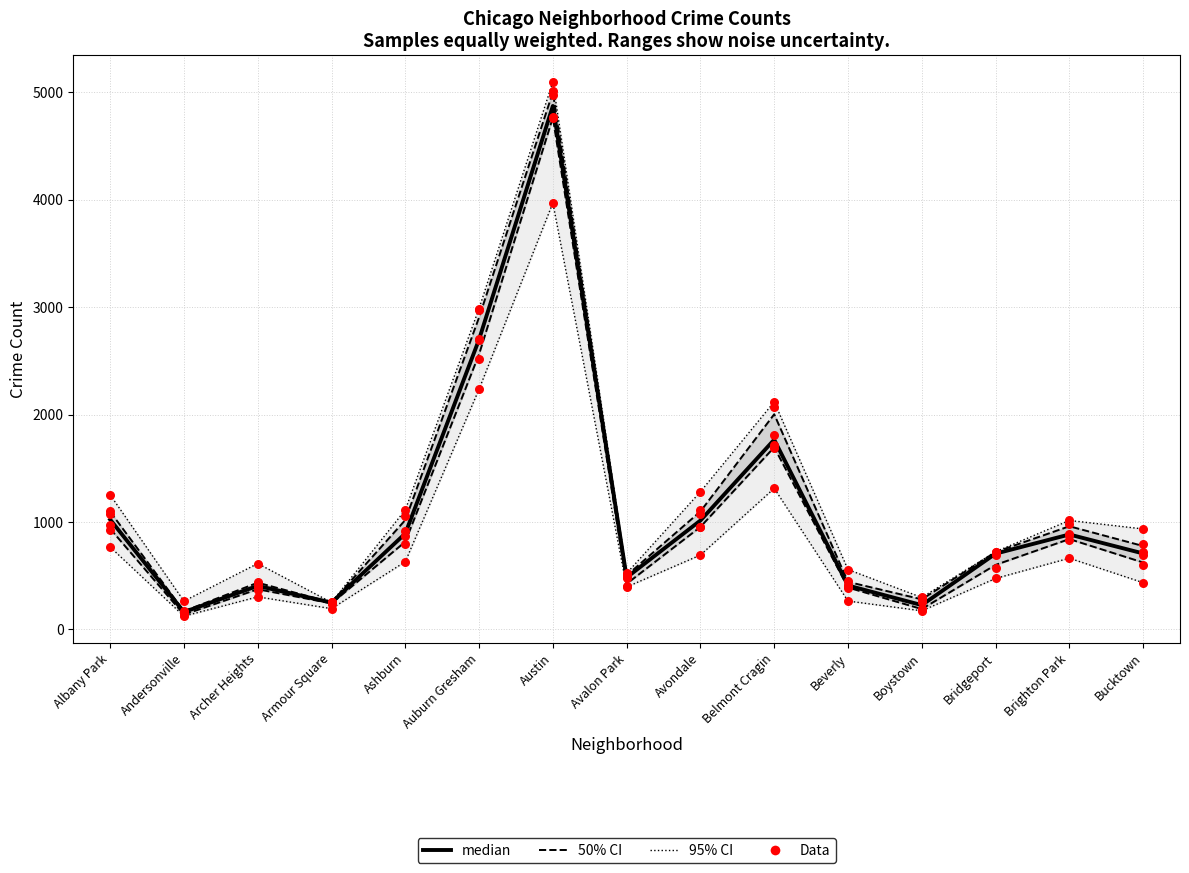

Is the value of Data at Armour Square greater than the value of 50% CI at Ashburn?

No